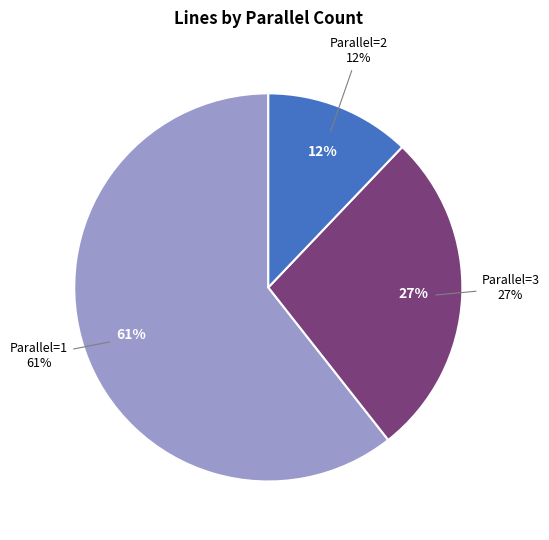

Which category has the biggest portion of the pie?

1